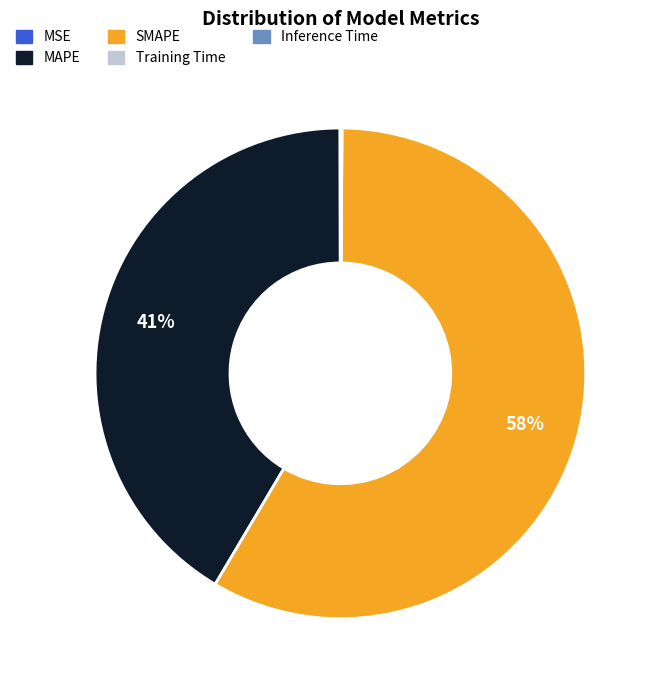

What is the largest slice in the pie chart?

SMAPE